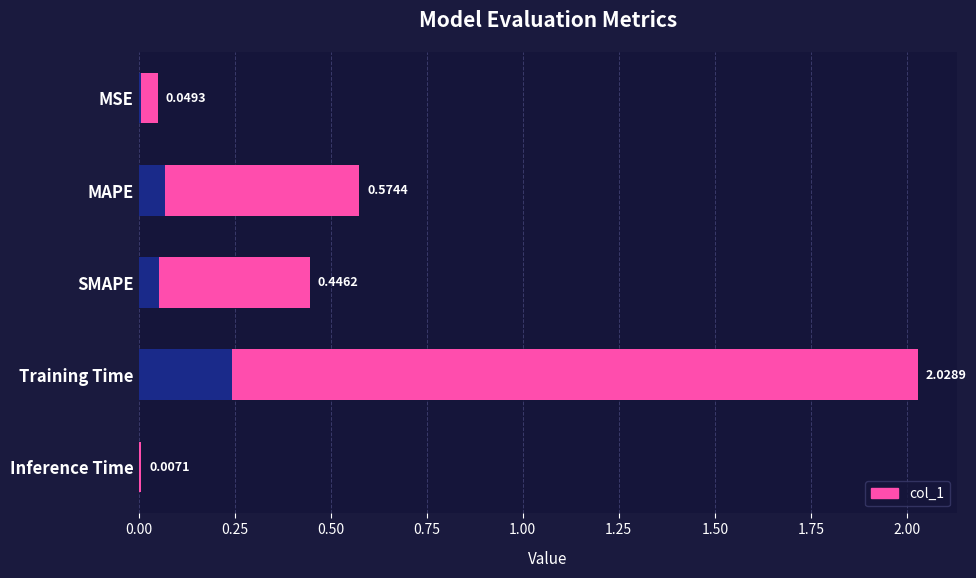

Are the bars grouped side by side (vs. stacked)?

No